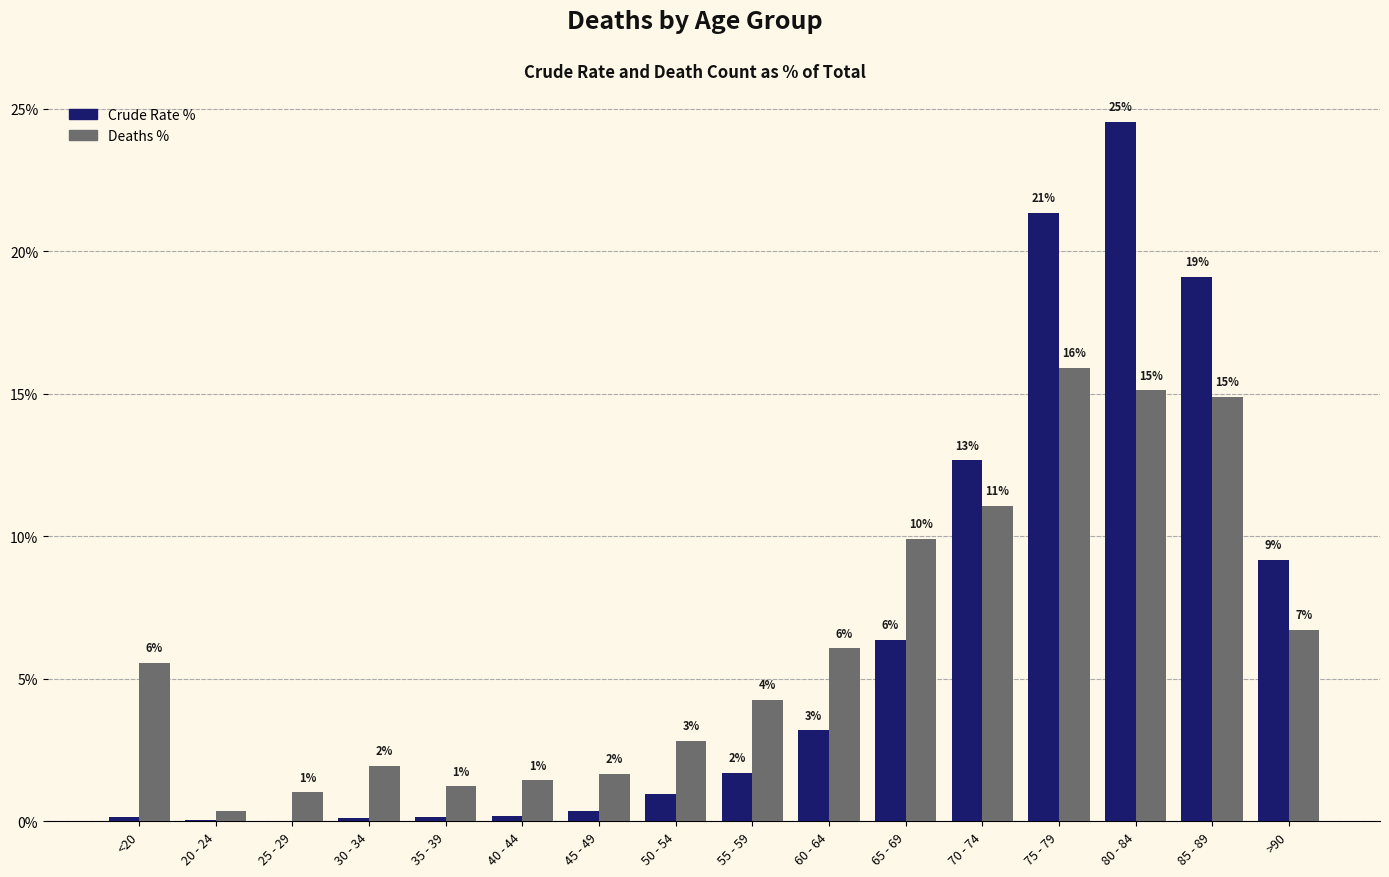

Which label corresponds to the largest value in the chart?

80 - 84